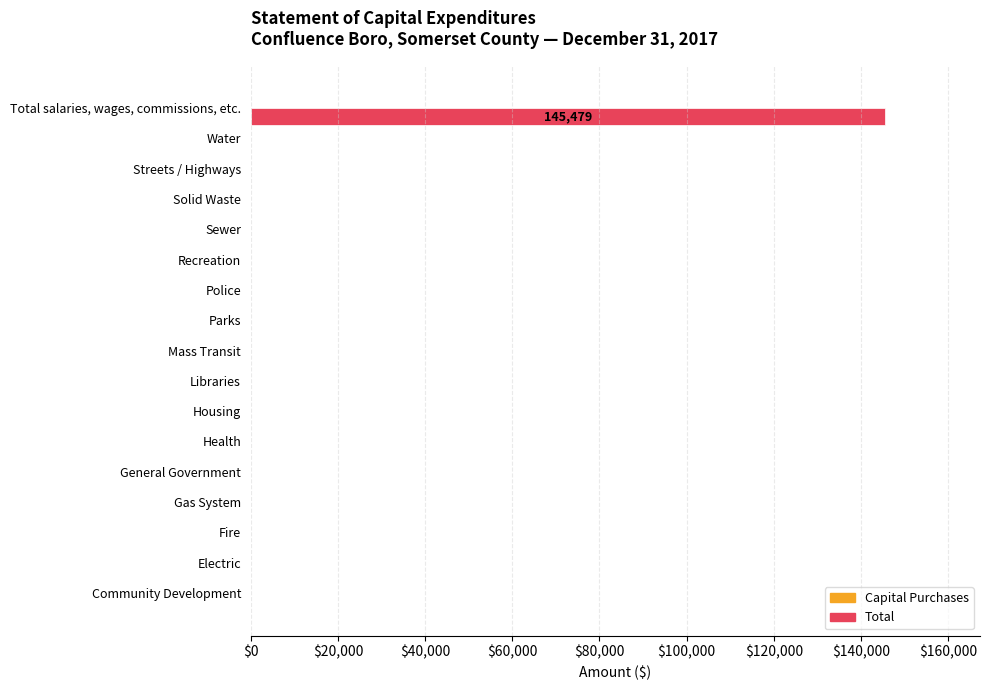

Which has a higher value, Total salaries, wages, commissions, etc. or Fire?

Total salaries, wages, commissions, etc.